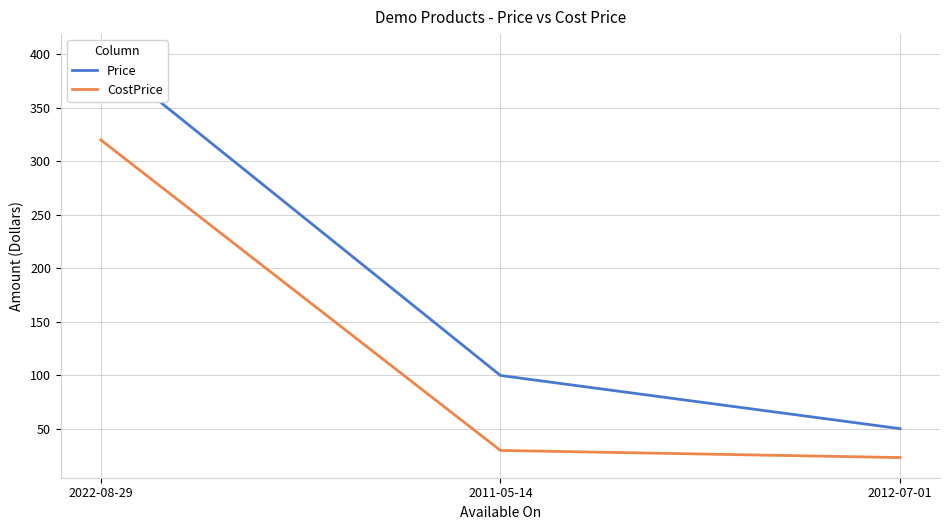

Which series changed the most between 2022-08-29 and 2011-05-14?

Price